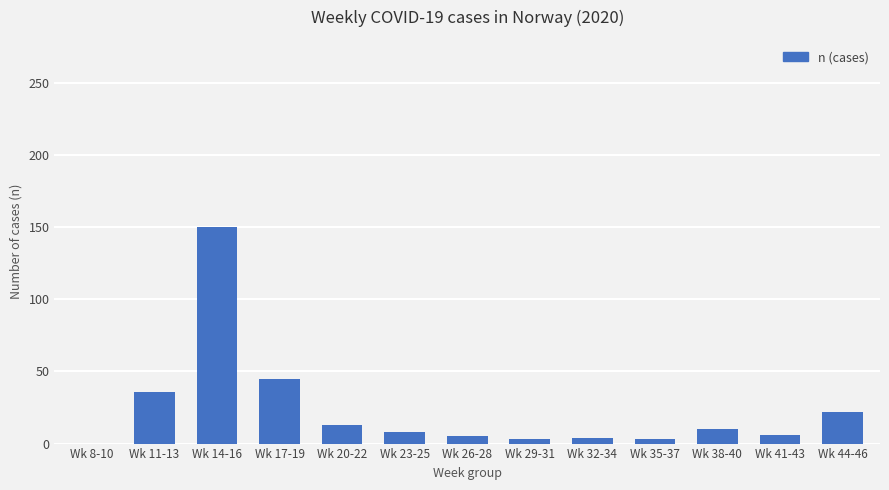

What is the sum of all values?

305